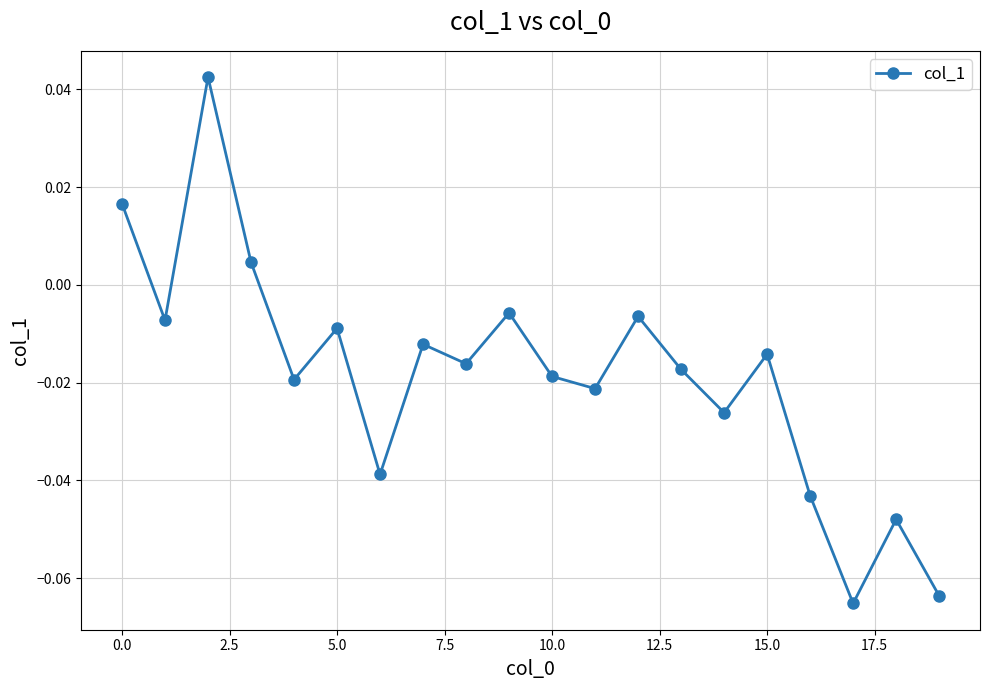

True or false: the data has more than 1 interior local peaks.

True